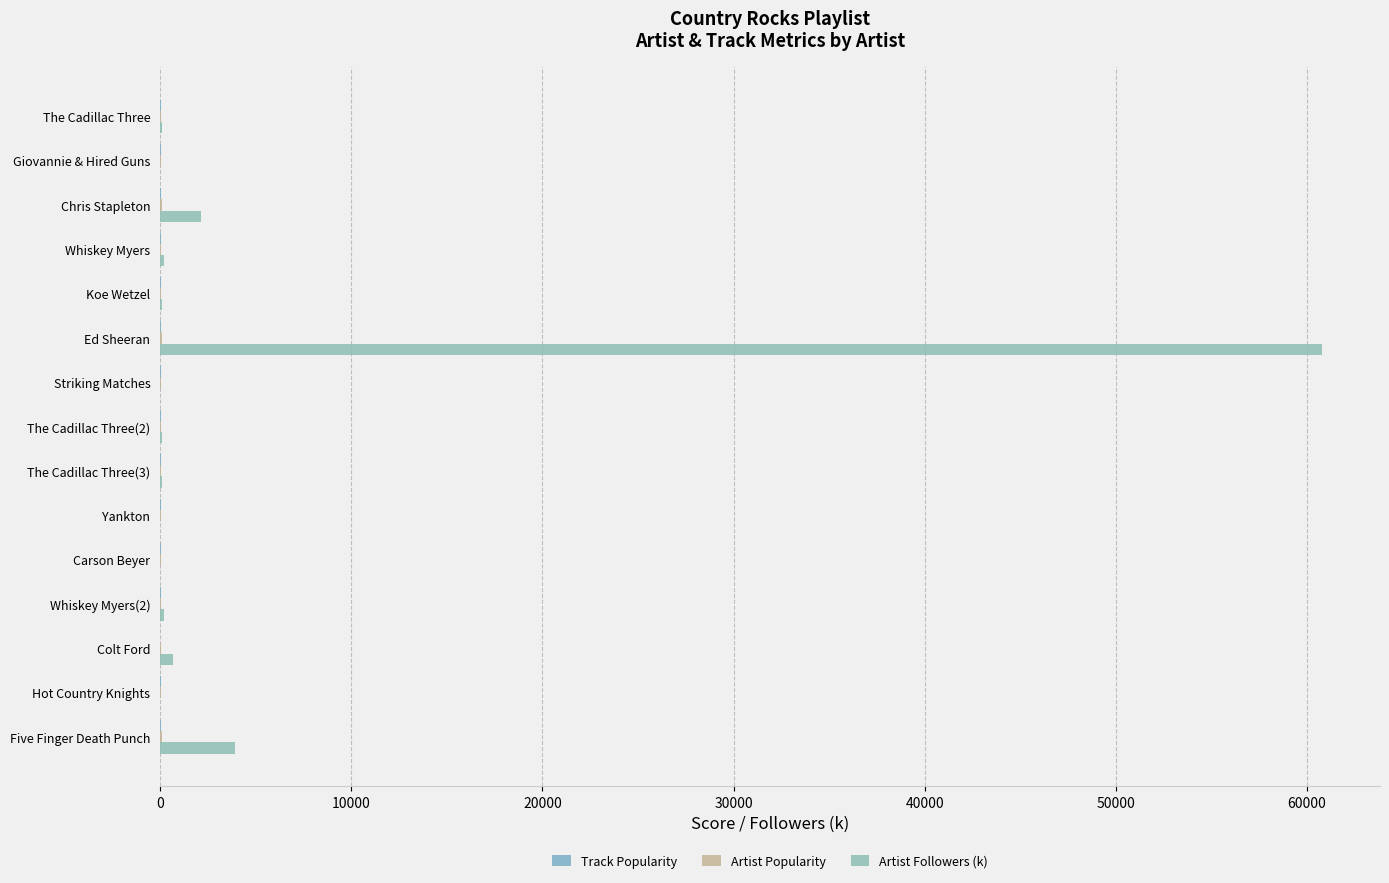

How many bars are there in each group?

3